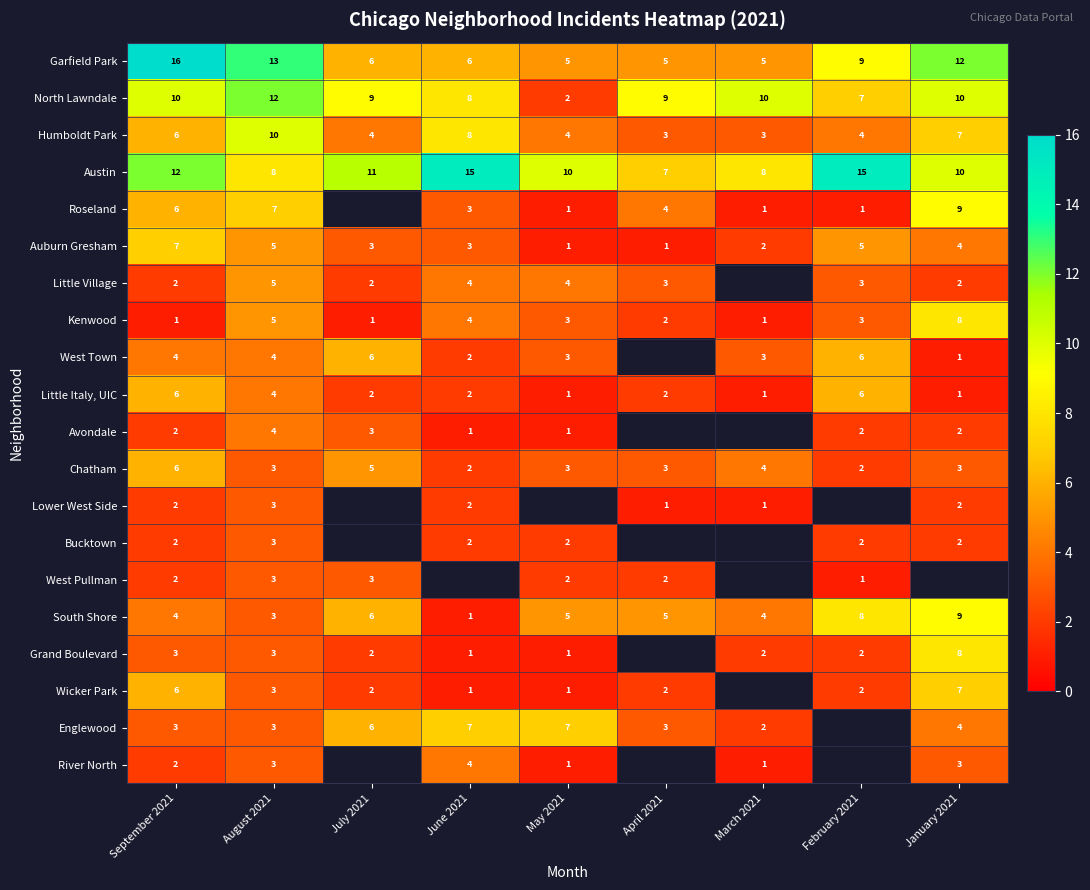

How many values in the Austin series are below 10?

3